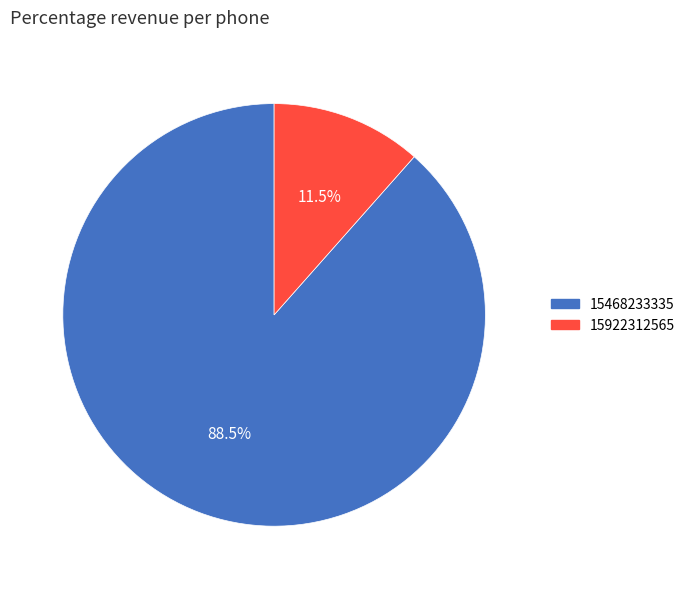

To the nearest percent, what is the difference between the 15922312565 and 15468233335 slice percentages?

77%